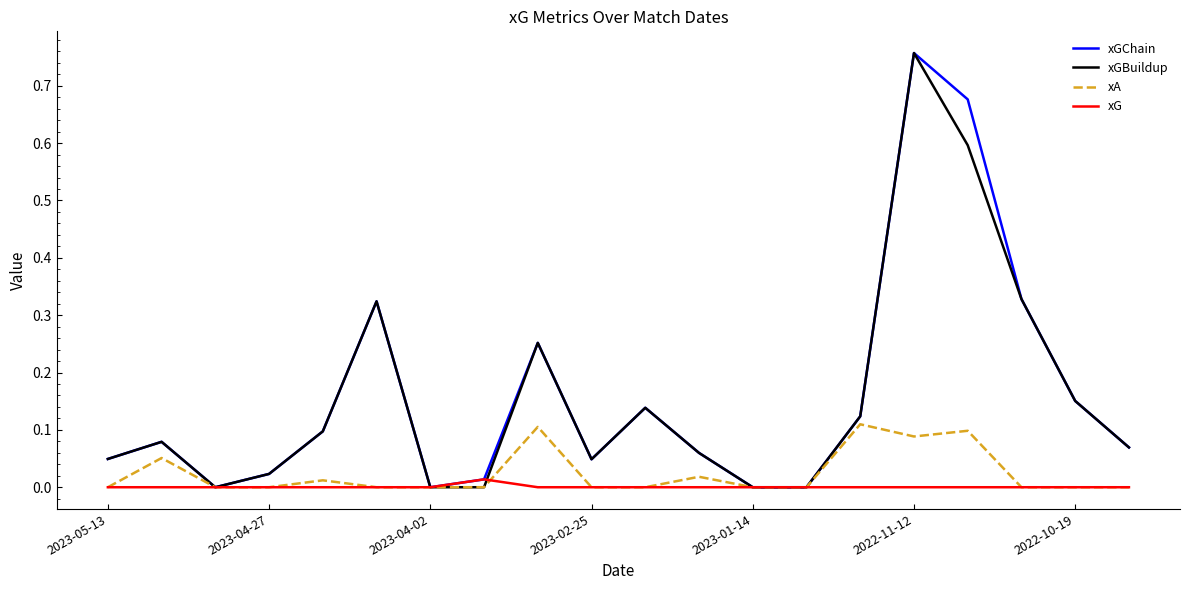

Is it true that xA equals 0.0 at 2023-04-27?

True